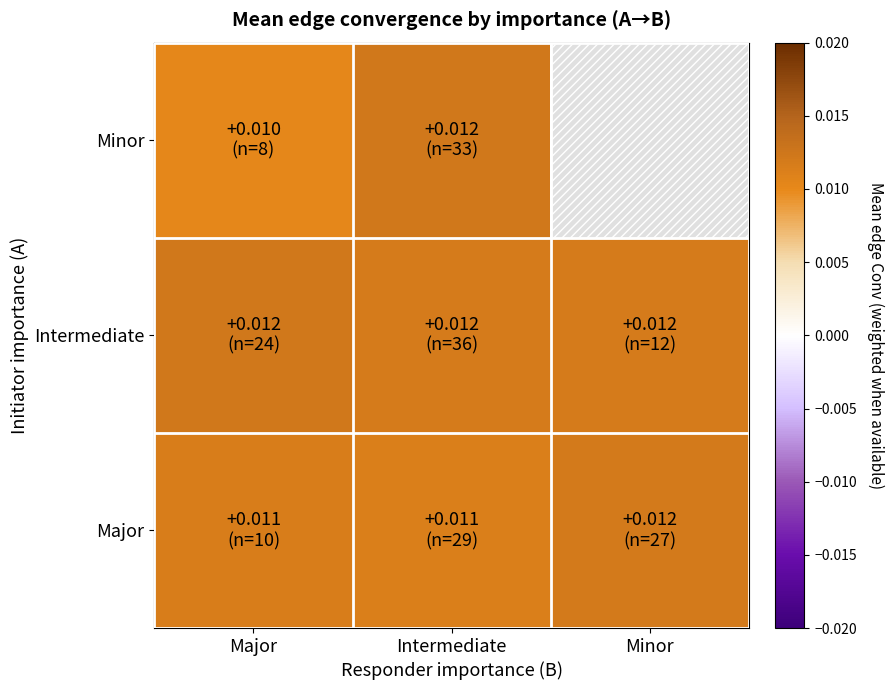

At which category is the sum across all series the highest?

Intermediate